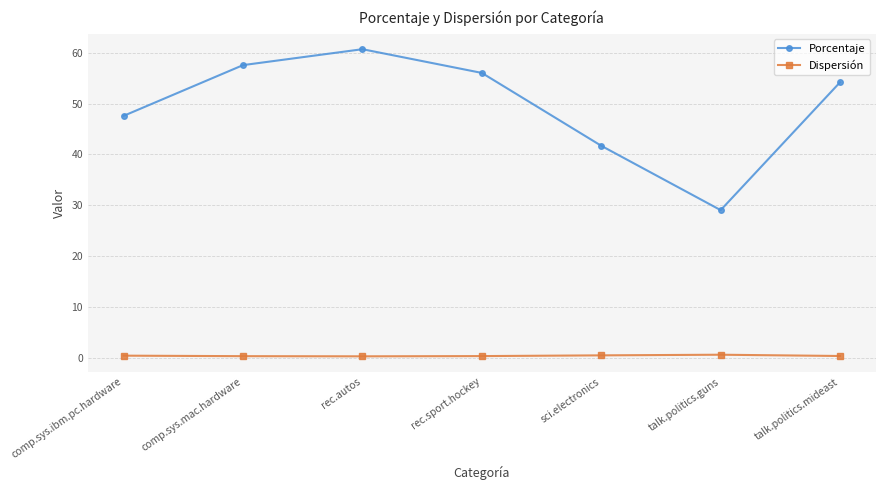

List the labels in order of Porcentaje value, largest first.

rec.autos, comp.sys.mac.hardware, rec.sport.hockey, talk.politics.mideast, comp.sys.ibm.pc.hardware, sci.electronics, talk.politics.guns